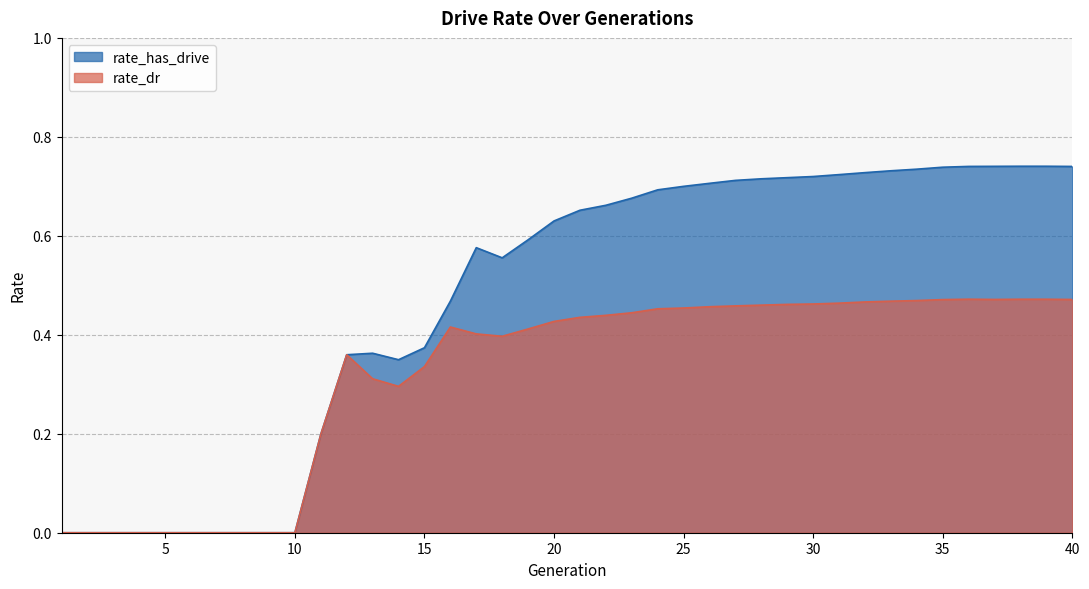

True or false: rate_dr has a value of 0.5 at 13.

False